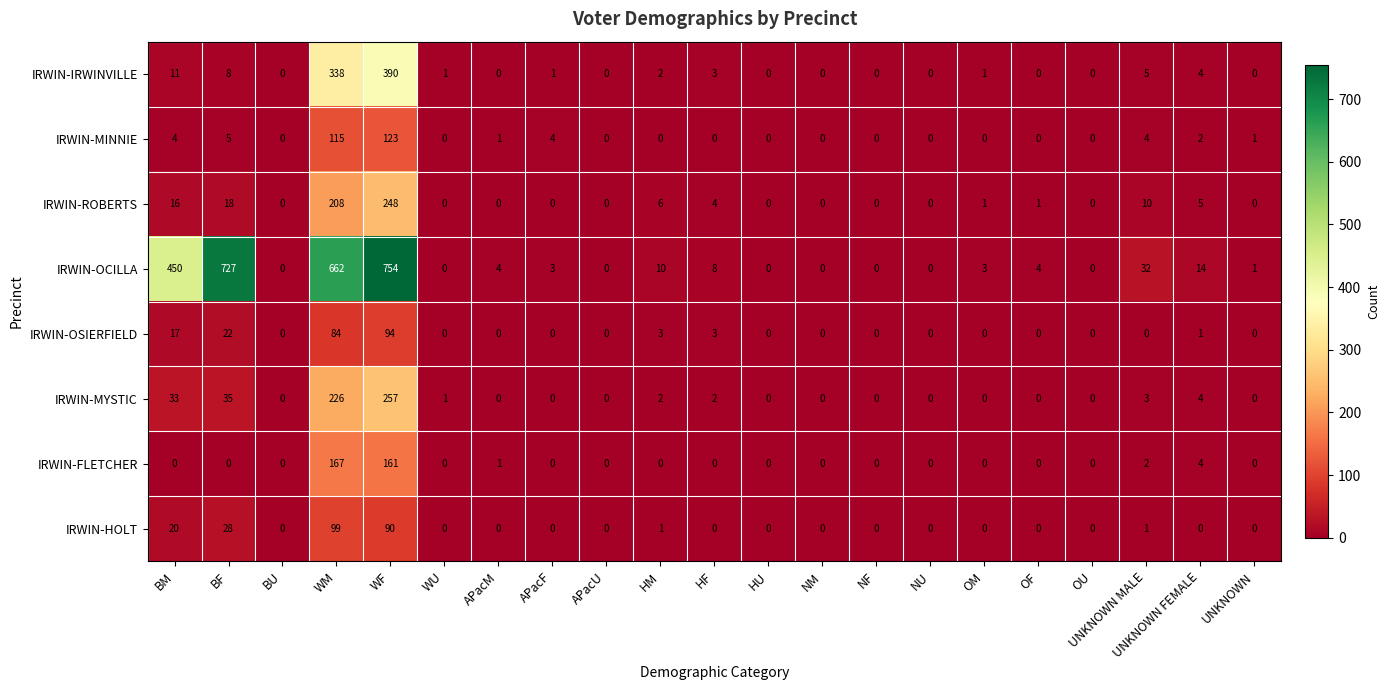

At which label is IRWIN-MINNIE closest to 61?

WM